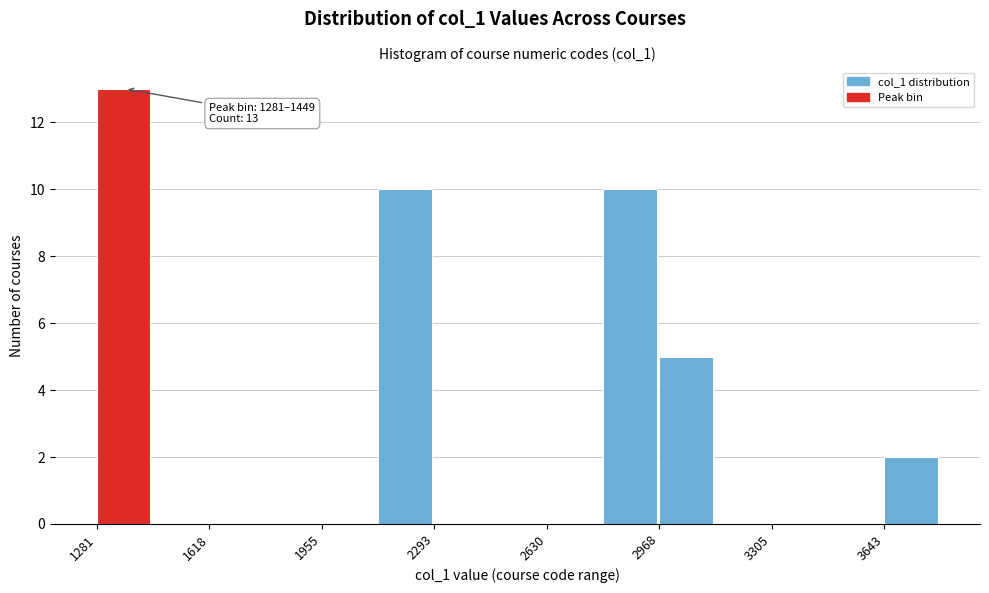

Read against the x-axis, roughly where is the centre of the tallest bar?

1350